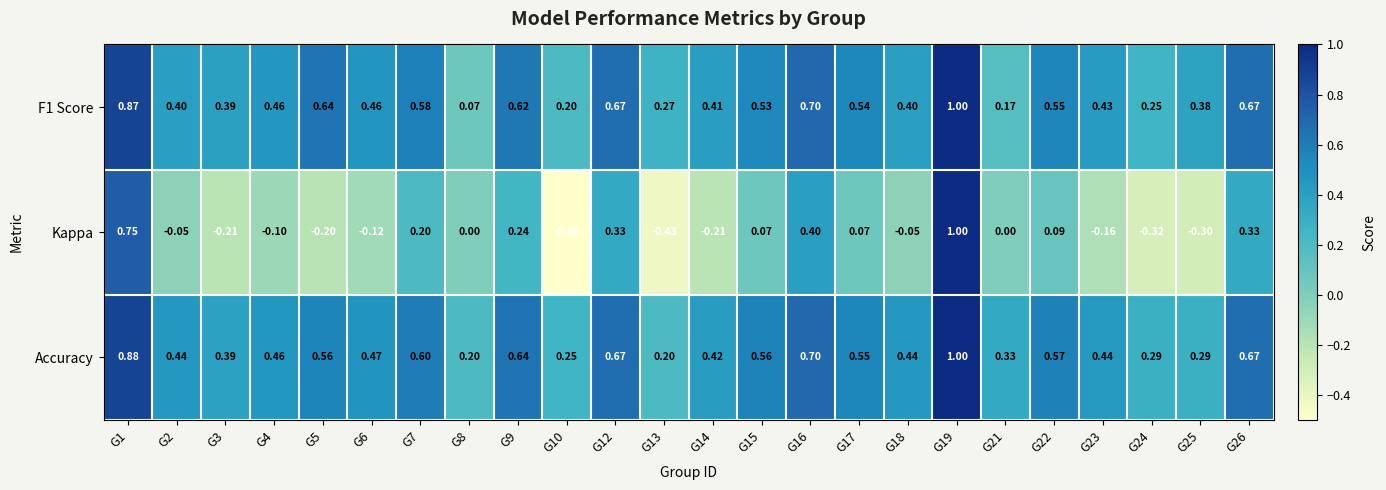

Is the value of F1 Score at G3 greater than the value of Kappa at G16?

No